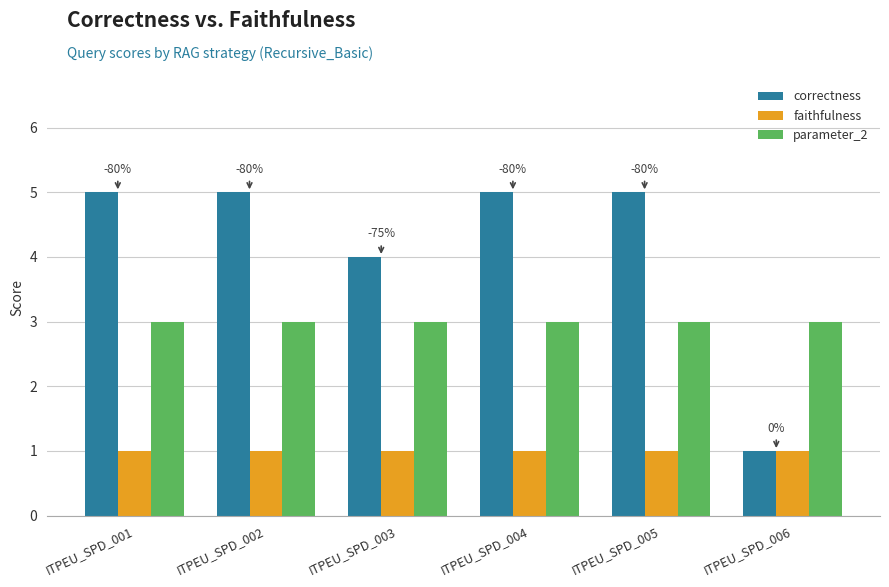

How many groups of bars are there?

6